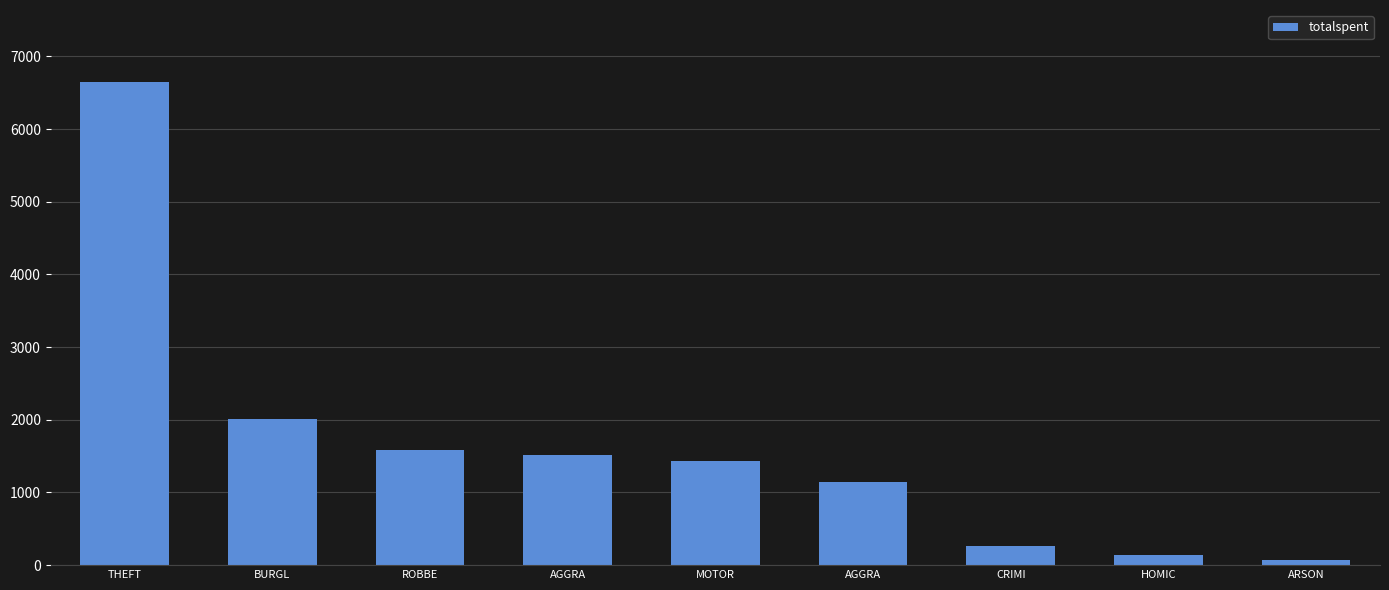

What is the change in value from BURGL to ARSON?

-1941